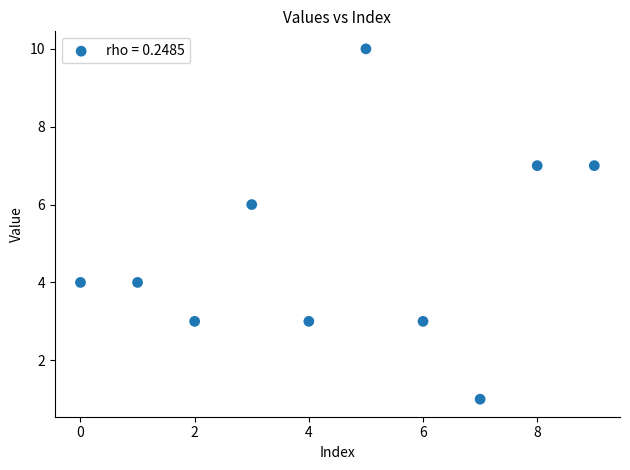

What is the average Y value?

5